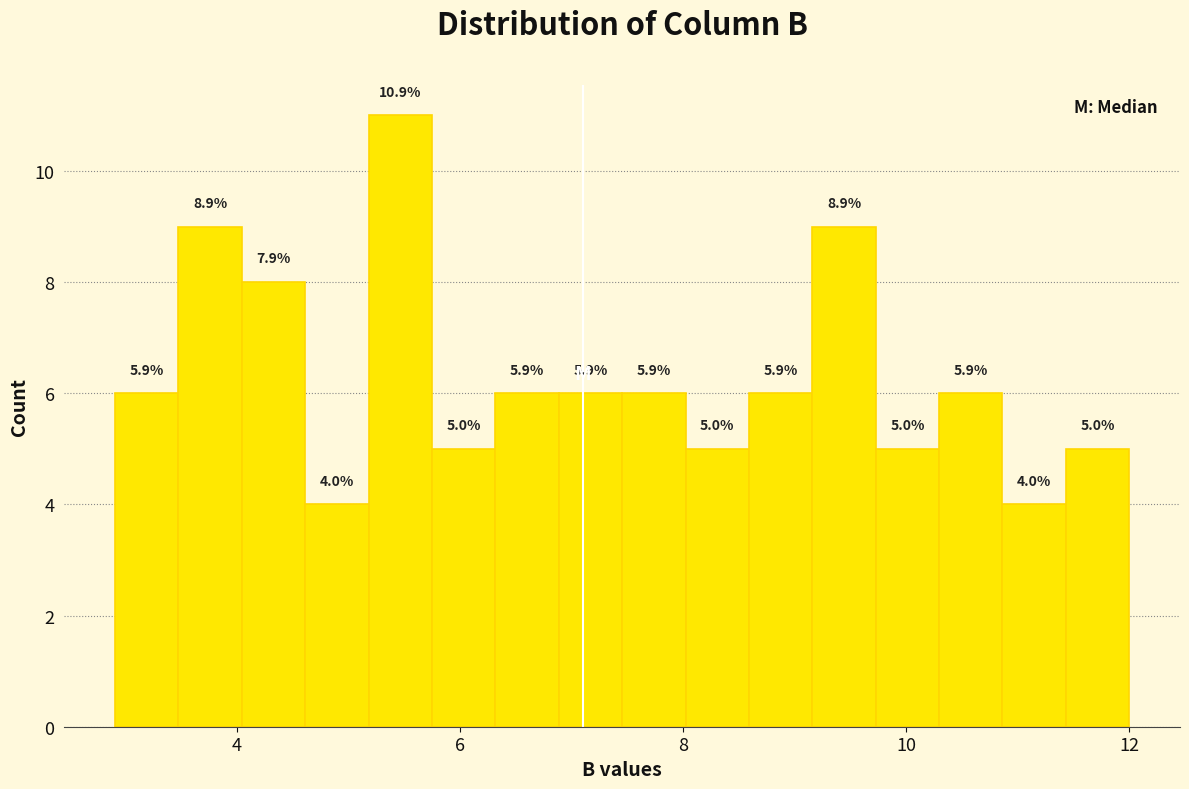

Around what value on the x-axis is the tallest bar? Give the approximate position of its centre, as read against the axis.

5.4